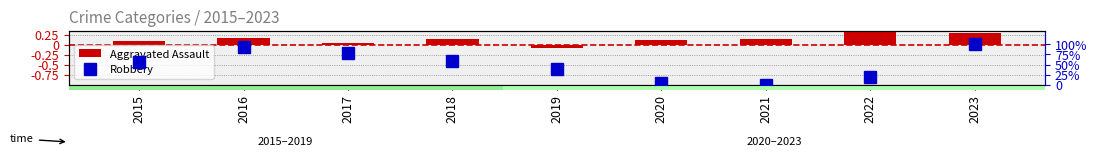

How many data points in Aggravated Assault are less than 0?

1